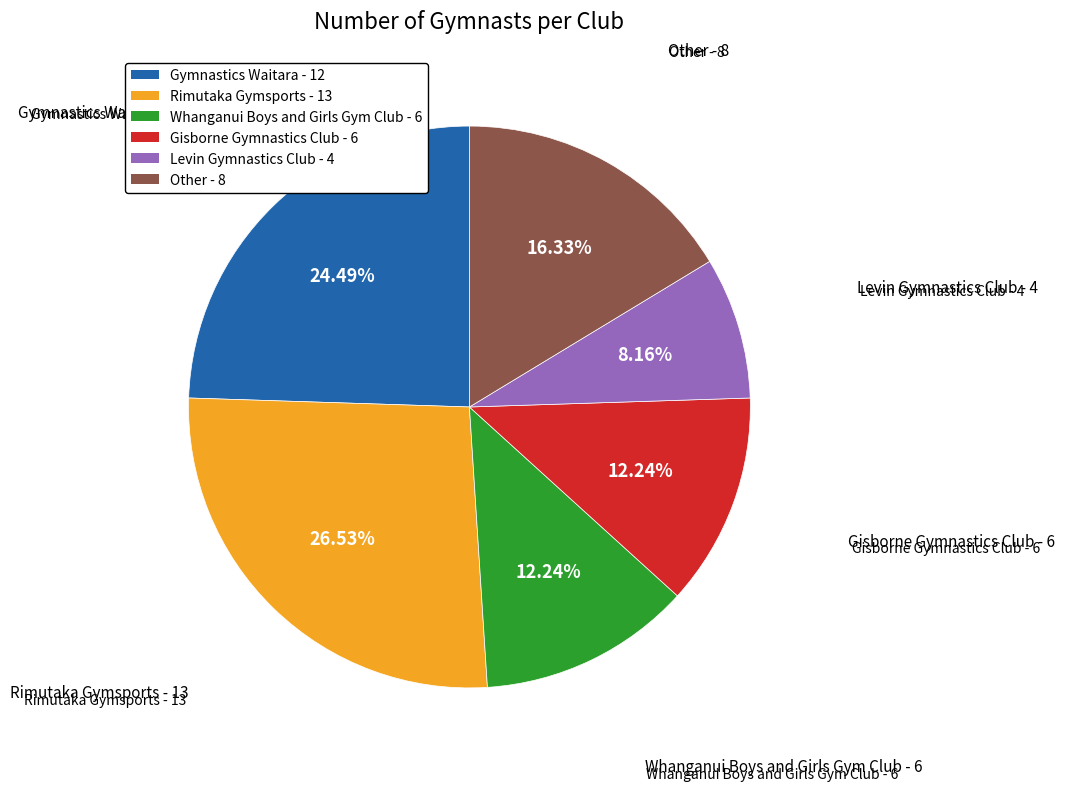

To the nearest percent, what percentage of the pie is Whanganui Boys and Girls Gym Club?

12%